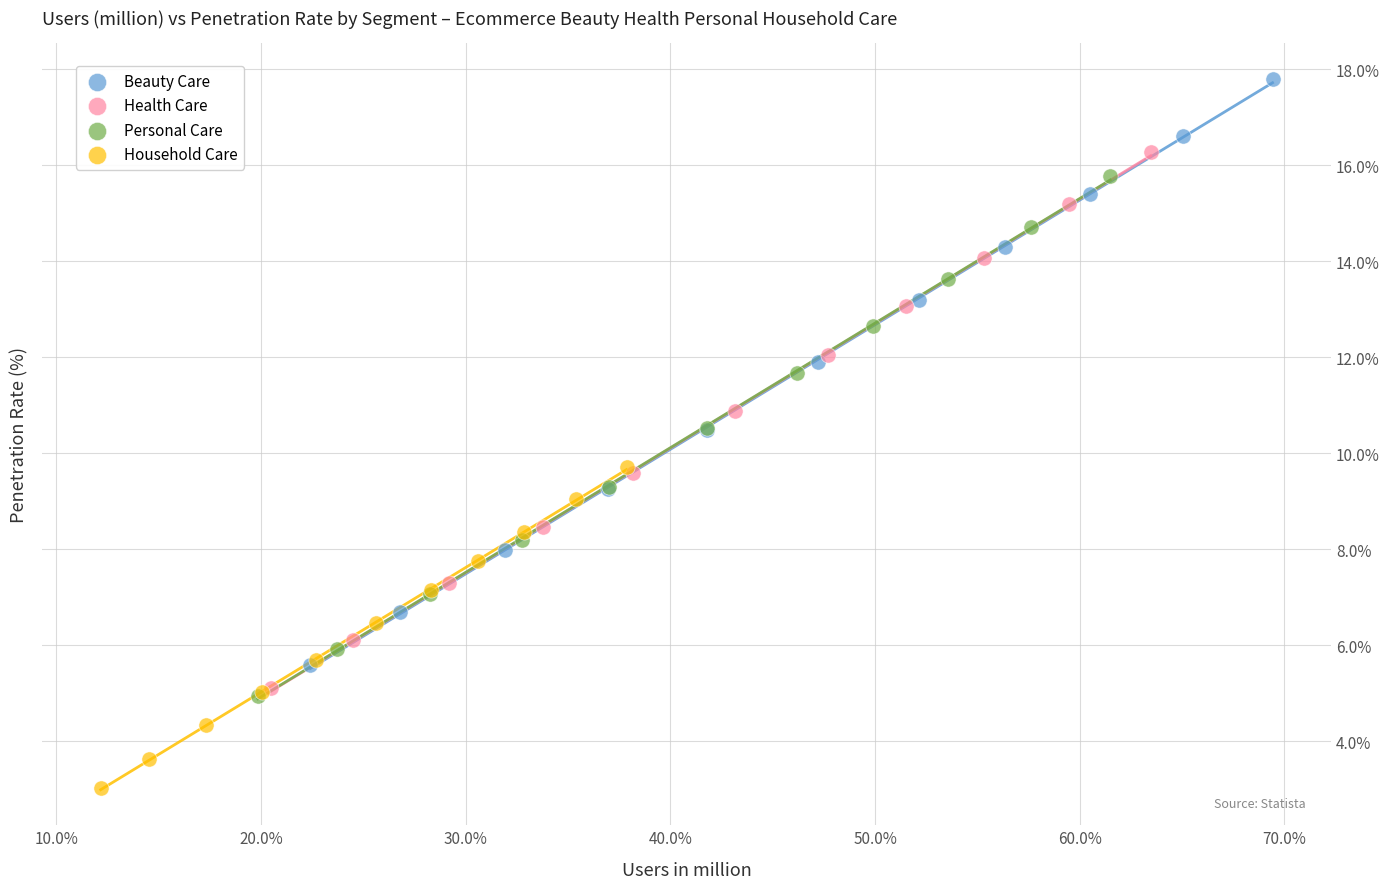

Which series has the widest spread of Y values?

Beauty Care